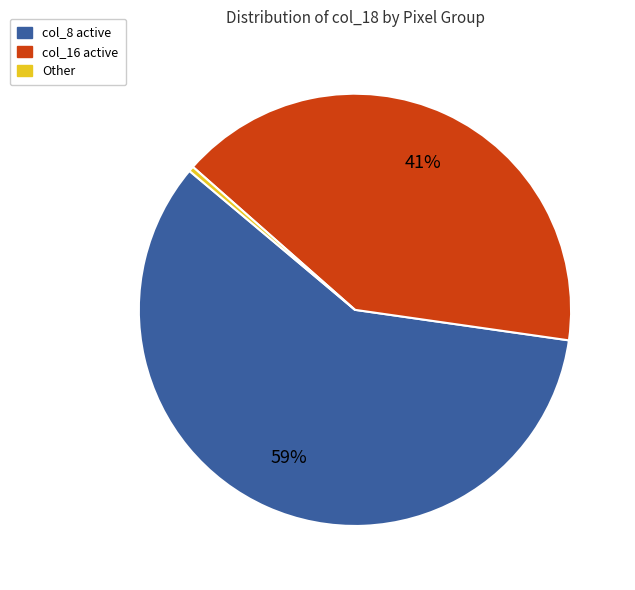

Is there a majority slice in this chart?

Yes